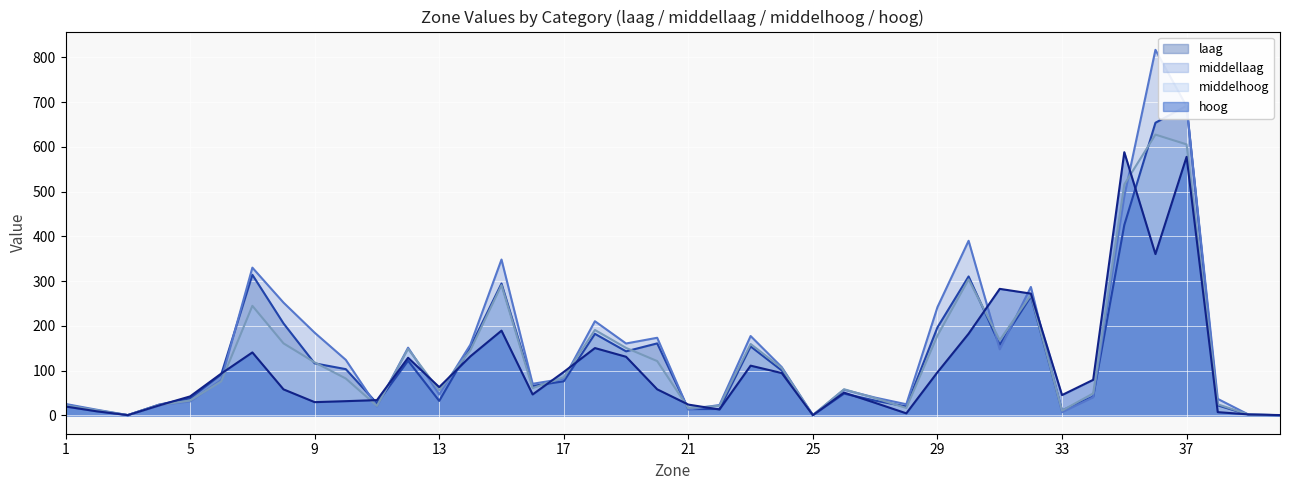

How many values in the hoog series exceed 58?

21